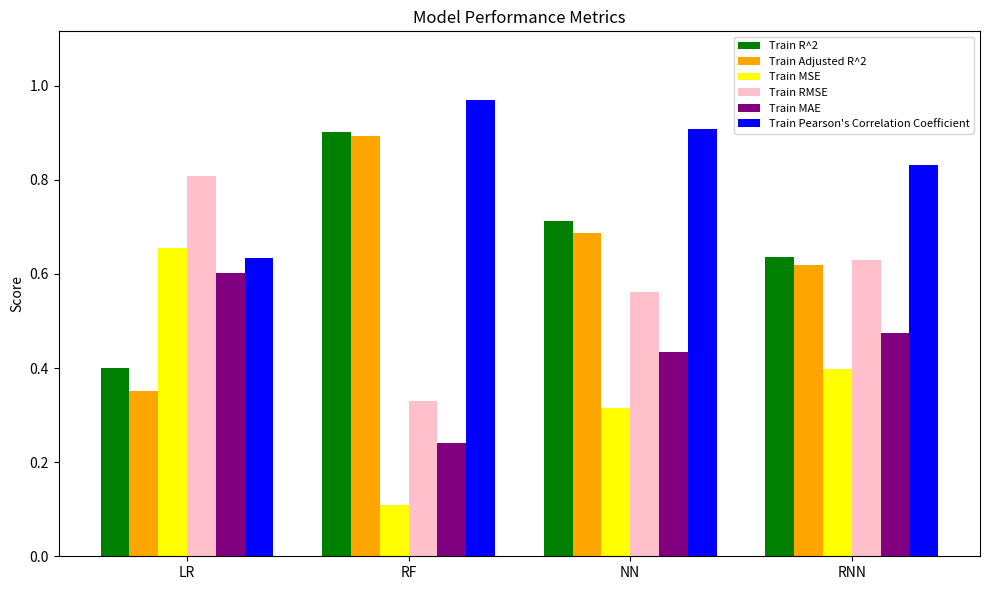

The value of Train RMSE at RNN is 1.0. True or false?

False